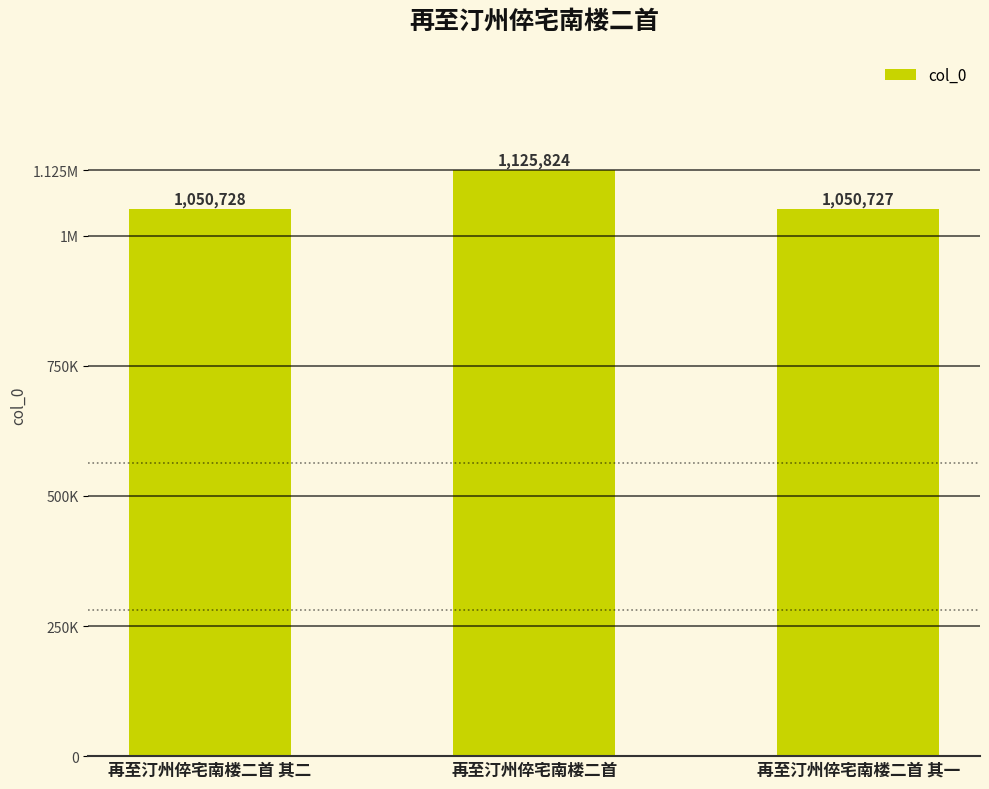

What is the label of the 3rd bar from the left?

再至汀州倅宅南楼二首 其一